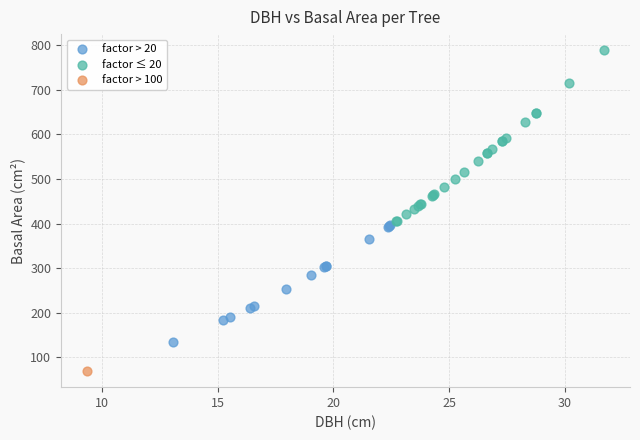

Which series contains the highest Y value?

factor ≤ 20